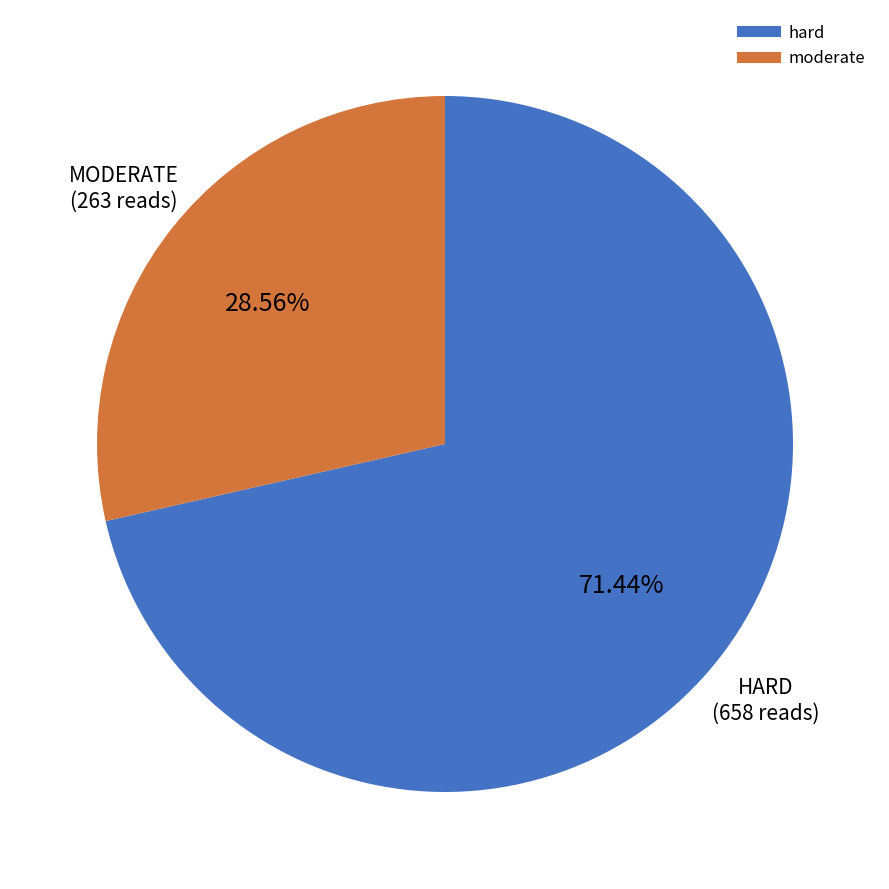

To the nearest percent, what is the average slice percentage?

50%